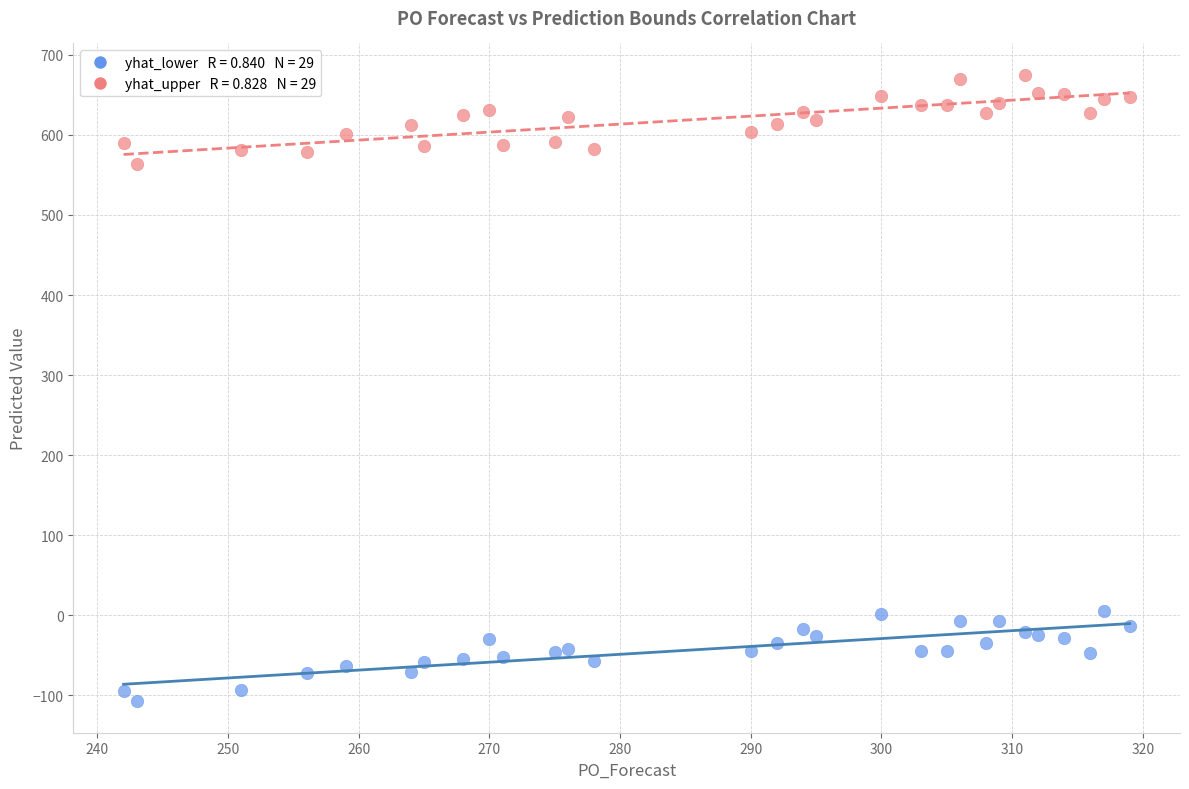

Across all data points, what is the range of X values (max minus min)?

77.0